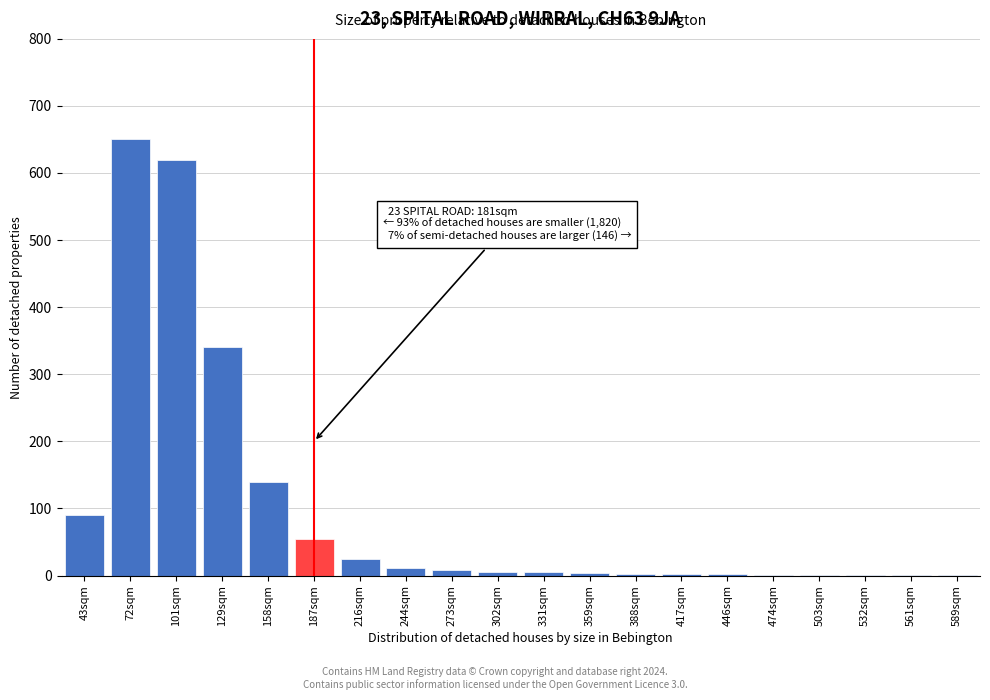

The chart shows a value of 1 at 561sqm. True or false?

True